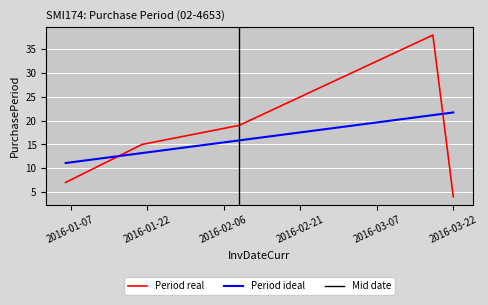

At which label is the value closest to 21?

2016-02-09